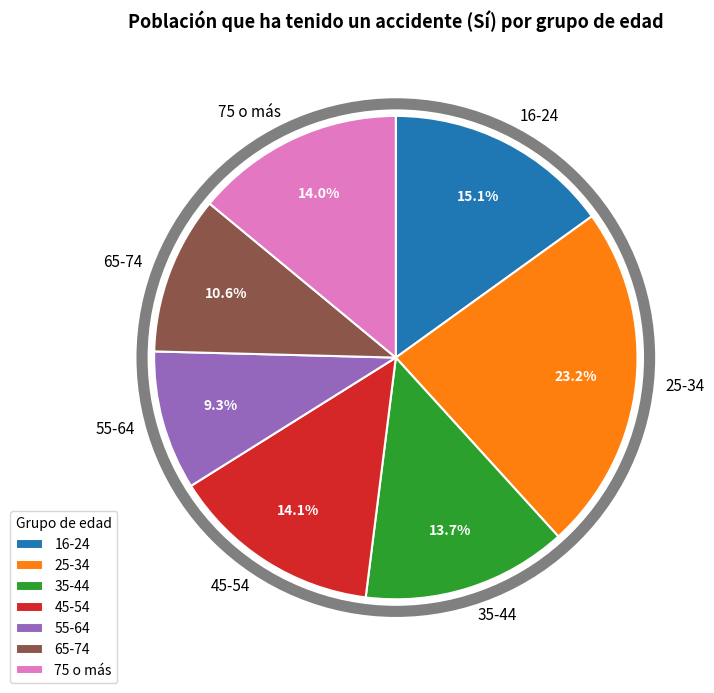

What percentage is NOT represented by 75 o más?

86.0%